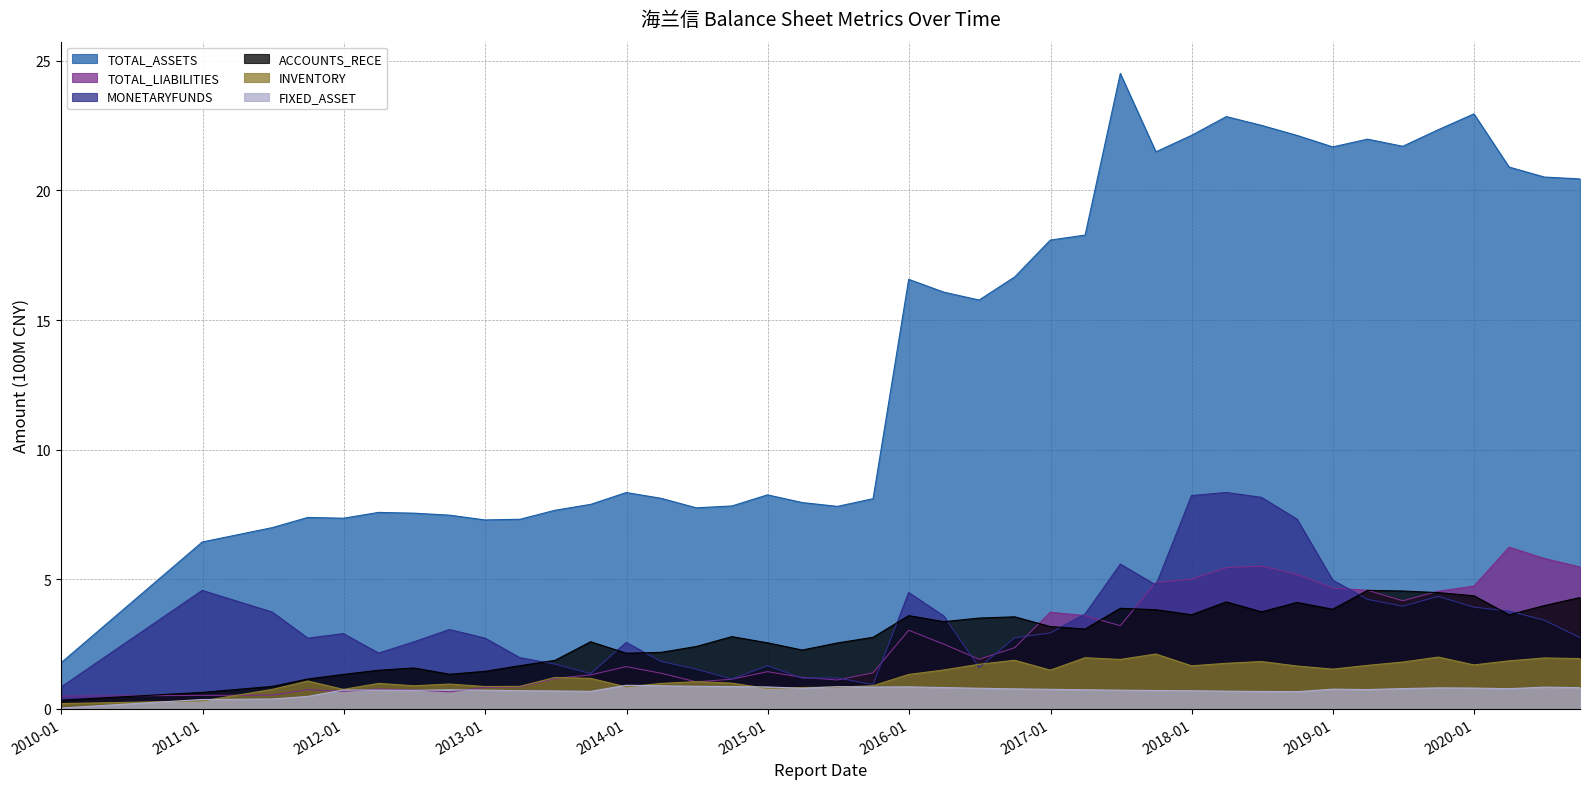

The value of ACCOUNTS_RECE at 2013-03-31 is 1.7. True or false?

True